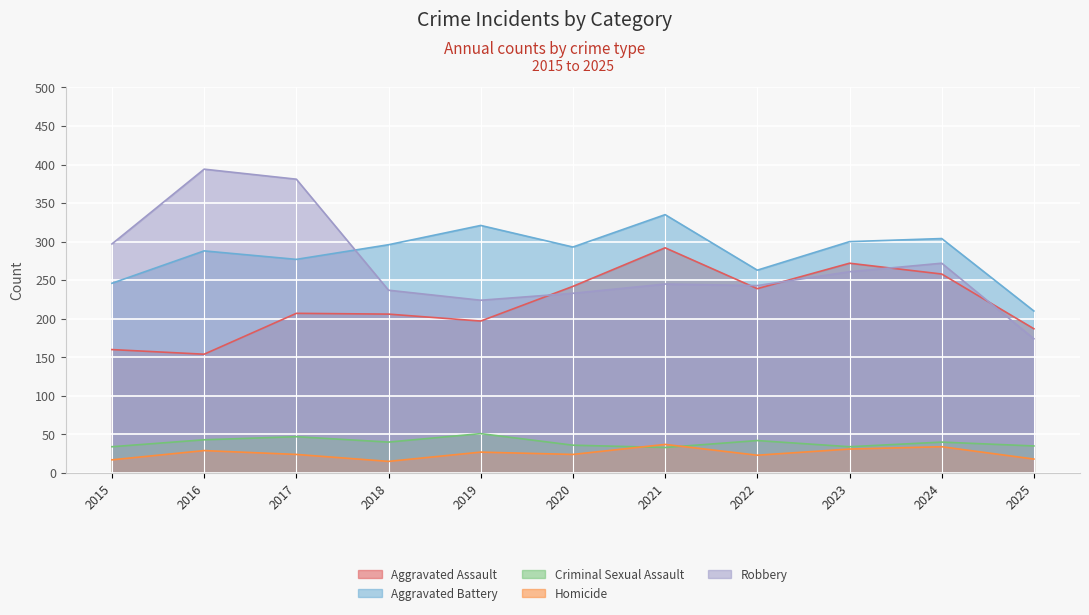

List the labels in order of Robbery value, largest first.

2016, 2017, 2015, 2024, 2023, 2021, 2022, 2018, 2020, 2019, 2025